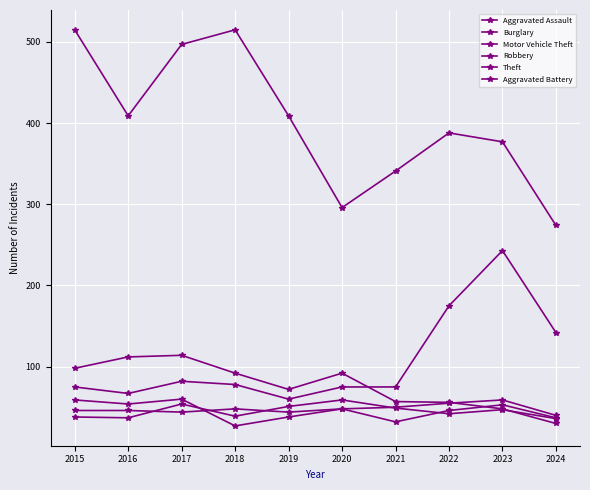

Is this an area chart (filled region under the line)?

No